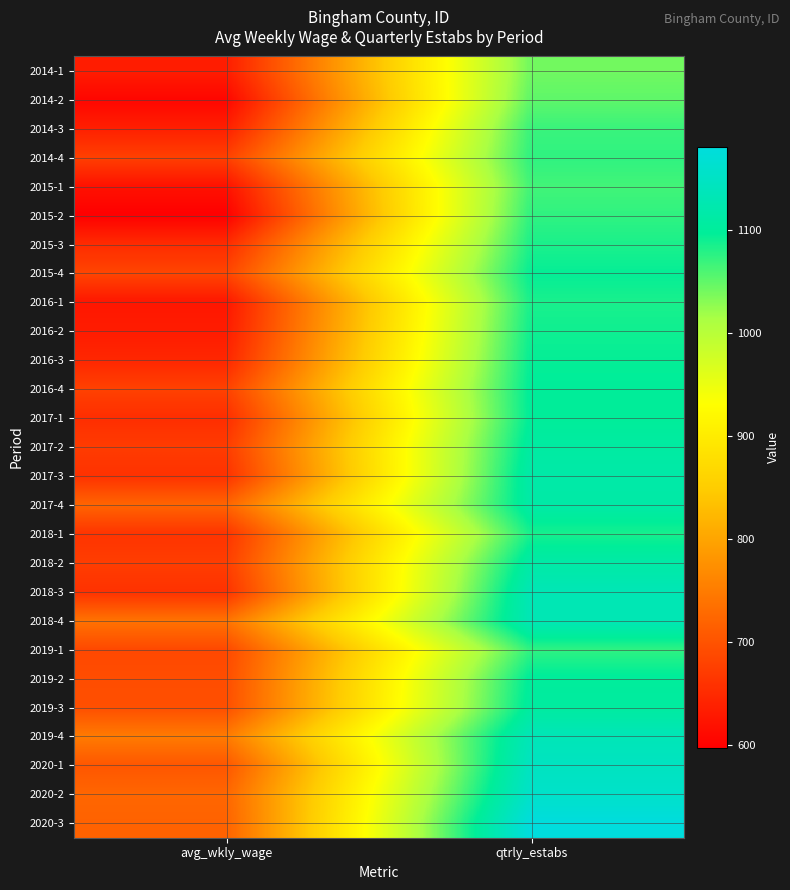

Reading left to right, list all the values displayed in this chart.

2014-1: avg_wkly_wage=634	qtrly_estabs=1042
2014-2: avg_wkly_wage=606	qtrly_estabs=1051
2014-3: avg_wkly_wage=637	qtrly_estabs=1069
2014-4: avg_wkly_wage=677	qtrly_estabs=1074
2015-1: avg_wkly_wage=620	qtrly_estabs=1065
2015-2: avg_wkly_wage=598	qtrly_estabs=1074
2015-3: avg_wkly_wage=652	qtrly_estabs=1084
2015-4: avg_wkly_wage=683	qtrly_estabs=1095
2016-1: avg_wkly_wage=626	qtrly_estabs=1085
2016-2: avg_wkly_wage=633	qtrly_estabs=1090
2016-3: avg_wkly_wage=646	qtrly_estabs=1095
2016-4: avg_wkly_wage=679	qtrly_estabs=1099
2017-1: avg_wkly_wage=654	qtrly_estabs=1099
2017-2: avg_wkly_wage=672	qtrly_estabs=1108
2017-3: avg_wkly_wage=659	qtrly_estabs=1116
2017-4: avg_wkly_wage=722	qtrly_estabs=1114
2018-1: avg_wkly_wage=662	qtrly_estabs=1086
2018-2: avg_wkly_wage=674	qtrly_estabs=1114
2018-3: avg_wkly_wage=659	qtrly_estabs=1132
2018-4: avg_wkly_wage=739	qtrly_estabs=1132
2019-1: avg_wkly_wage=687	qtrly_estabs=1074
2019-2: avg_wkly_wage=693	qtrly_estabs=1101
2019-3: avg_wkly_wage=695	qtrly_estabs=1106
2019-4: avg_wkly_wage=749	qtrly_estabs=1135
2020-1: avg_wkly_wage=704	qtrly_estabs=1146
2020-2: avg_wkly_wage=724	qtrly_estabs=1157
2020-3: avg_wkly_wage=719	qtrly_estabs=1181